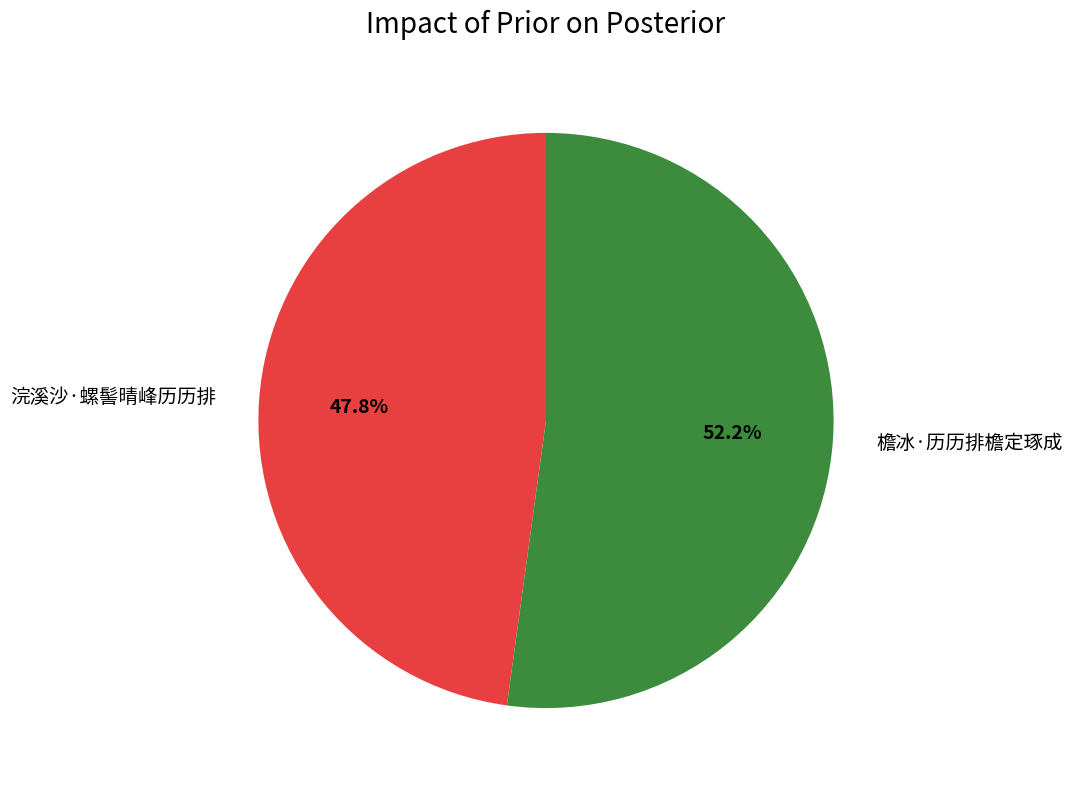

What percentage is the 檐冰·历历排檐定琢成 slice, to the nearest percent?

52%